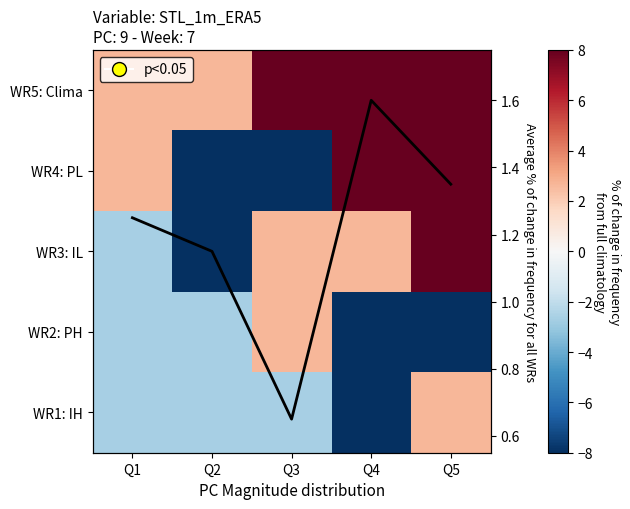

True or false: WR5: Clima has a value of 1.4 at Q2.

False